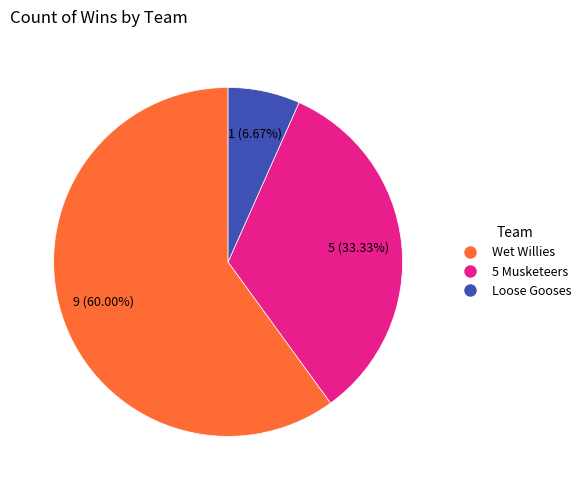

Approximately how many times larger is the value at Loose Gooses compared to 5 Musketeers?

0.2